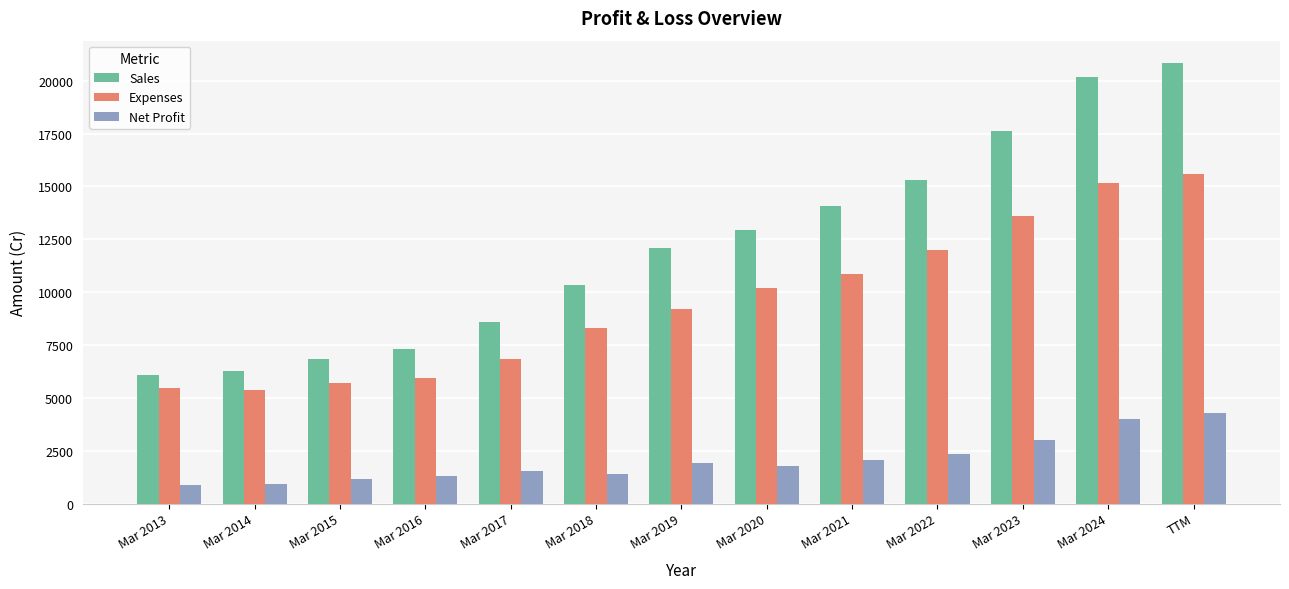

What is the value of the Sales bar at the 8th from the left?

12921